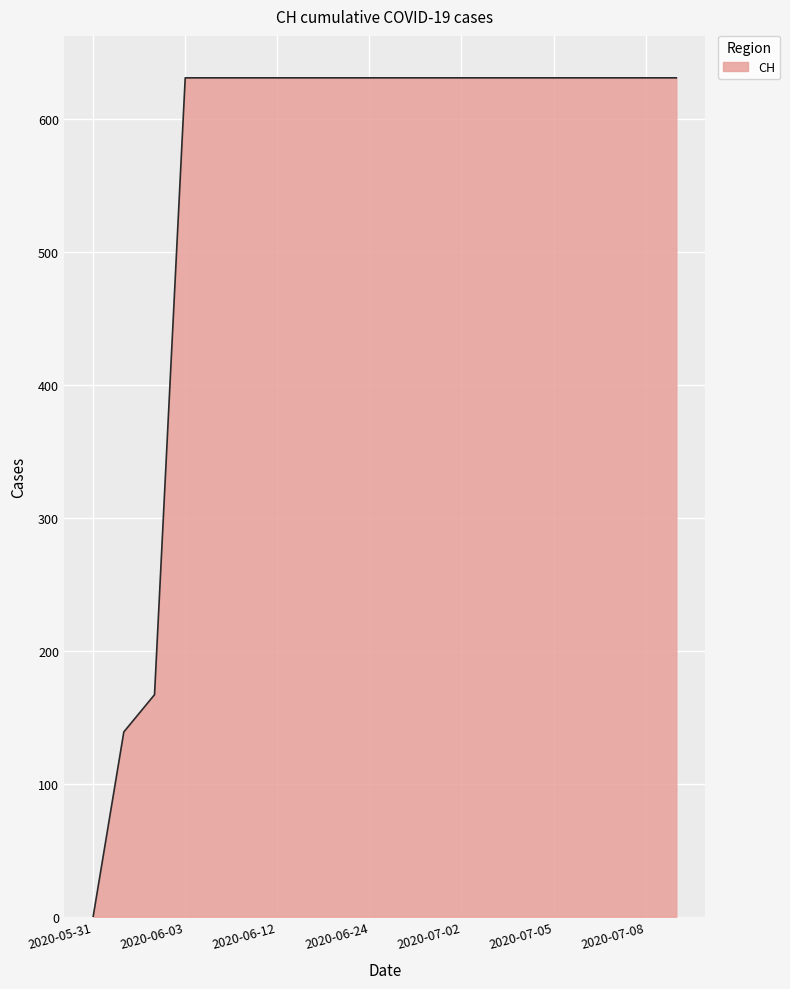

What is the difference between the maximum and minimum values?

631